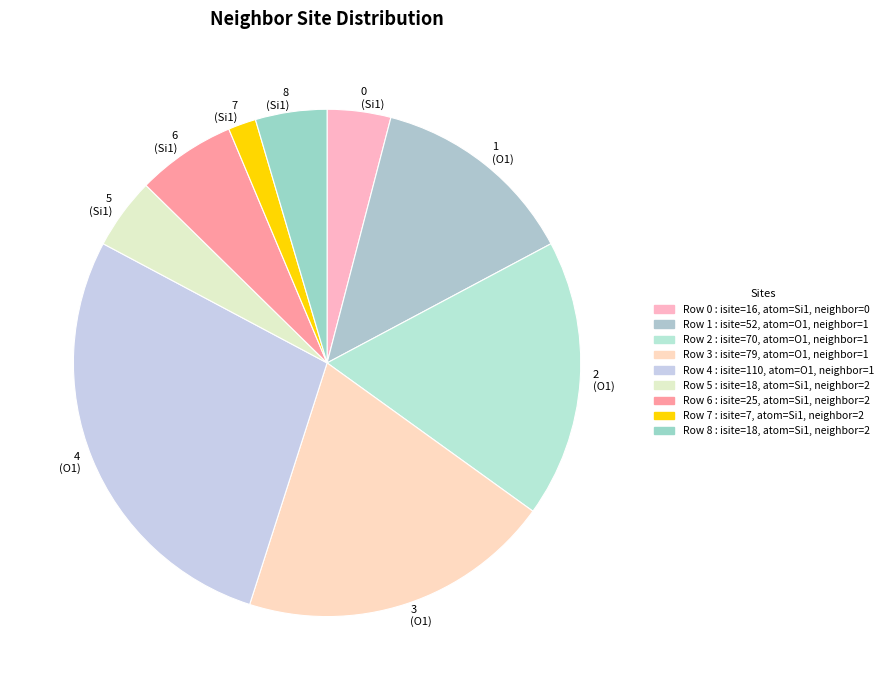

Is there any slice that represents more than half of the pie?

No